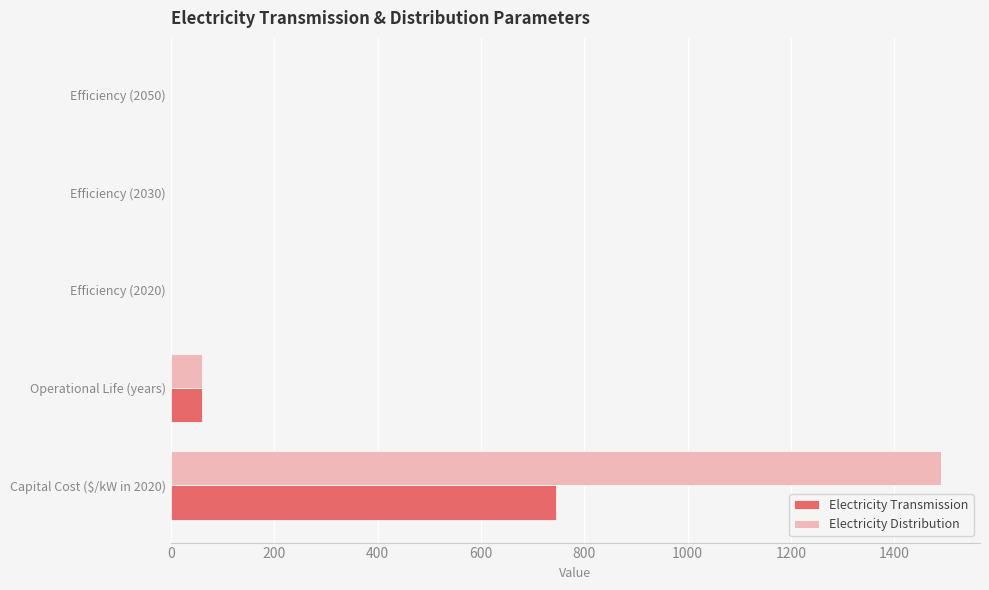

What are all the series names shown in the legend?

Electricity Transmission, Electricity Distribution